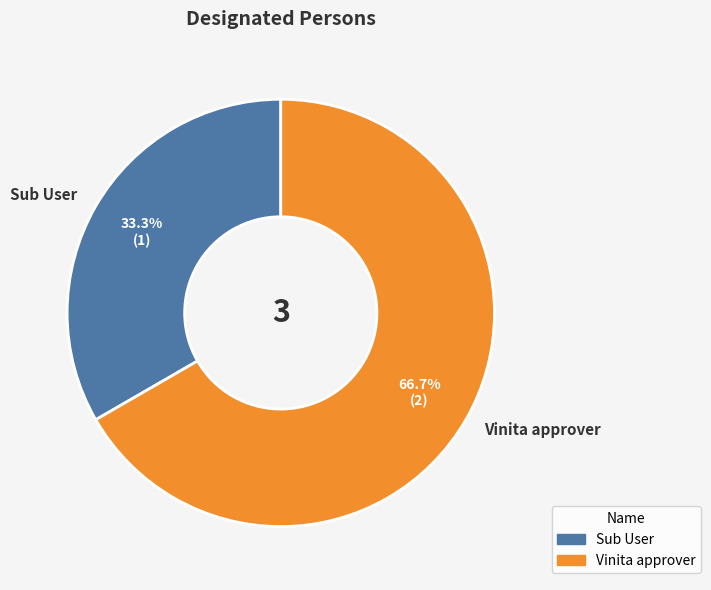

What is the ratio of the value at Sub User to the value at Vinita approver?

0.5